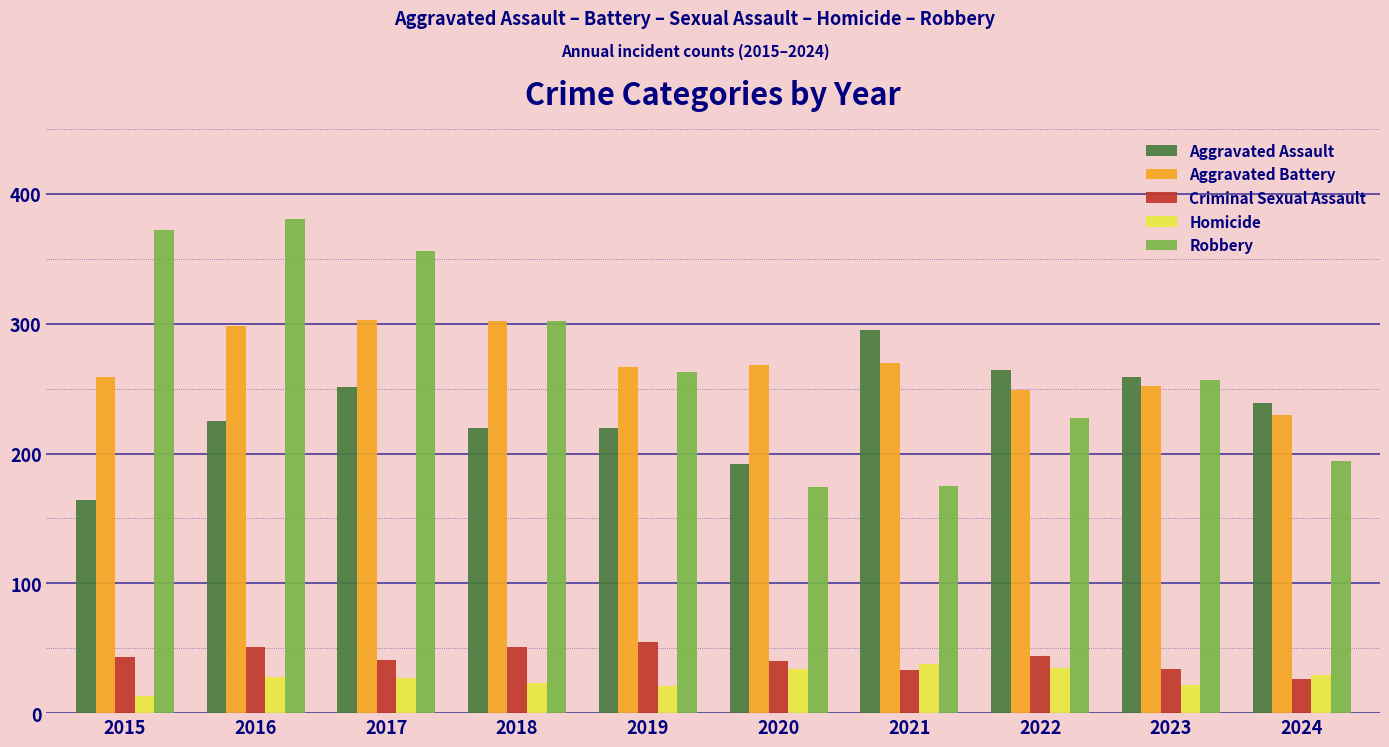

Count the number of categories in the chart.

10